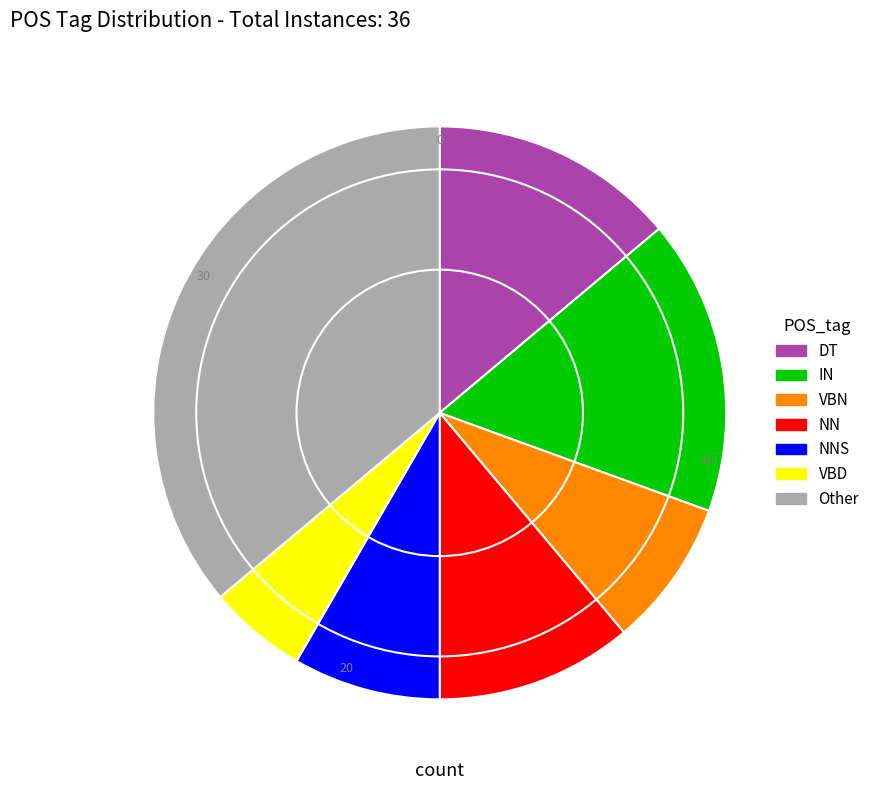

Does NNS represent more than half of the total?

No